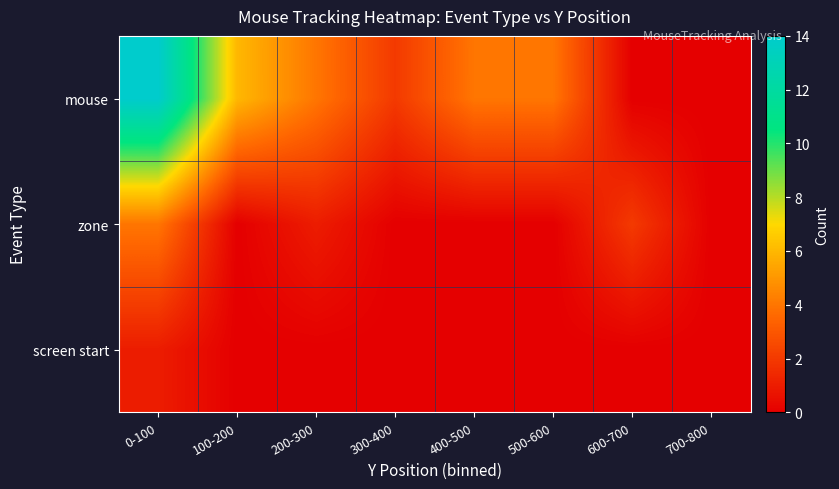

What is the spread (max minus min) of values at 300-400?

2